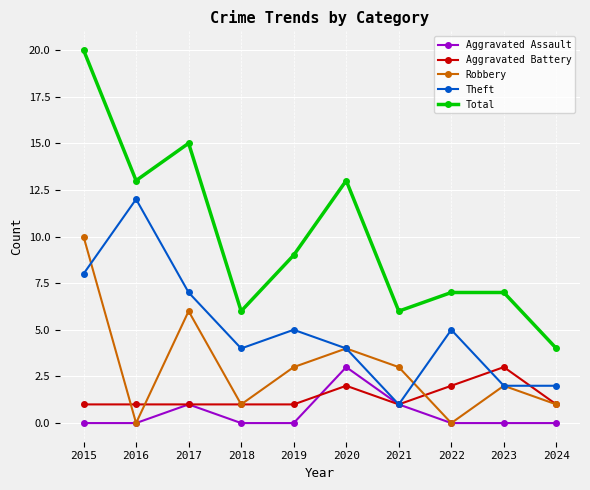

Where is the first local maximum for Robbery?

2017